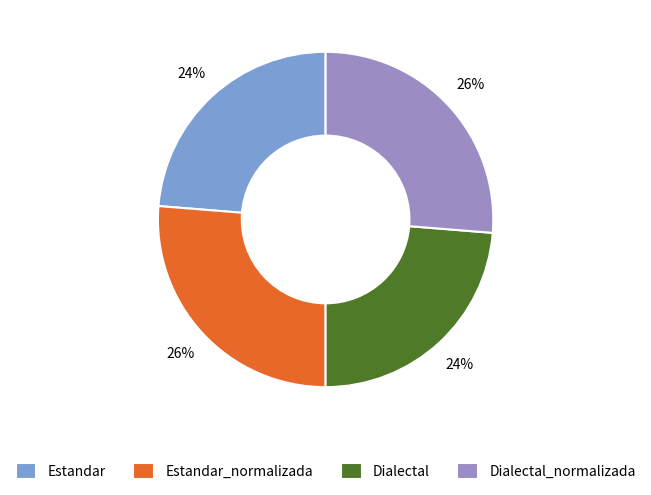

What percentage is the Estandar_normalizada slice, to the nearest percent?

26%